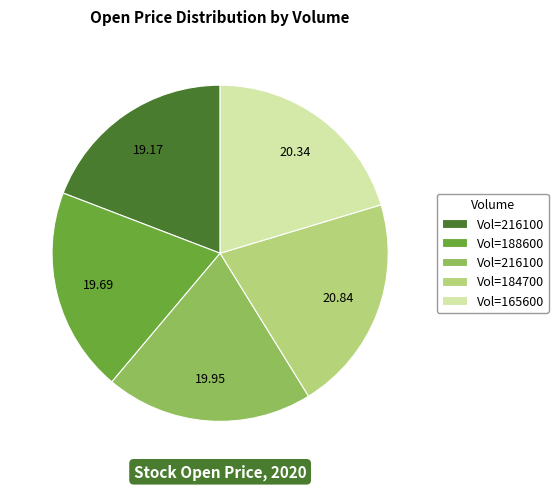

Is there a majority slice in this chart?

No